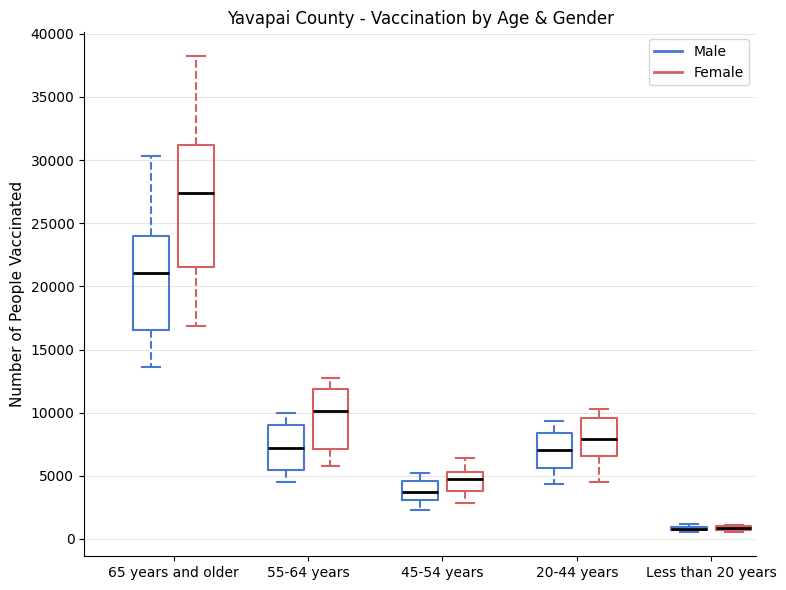

Comparing the boxes themselves (not the whiskers), which one is the tallest?

65 years and older (Female)